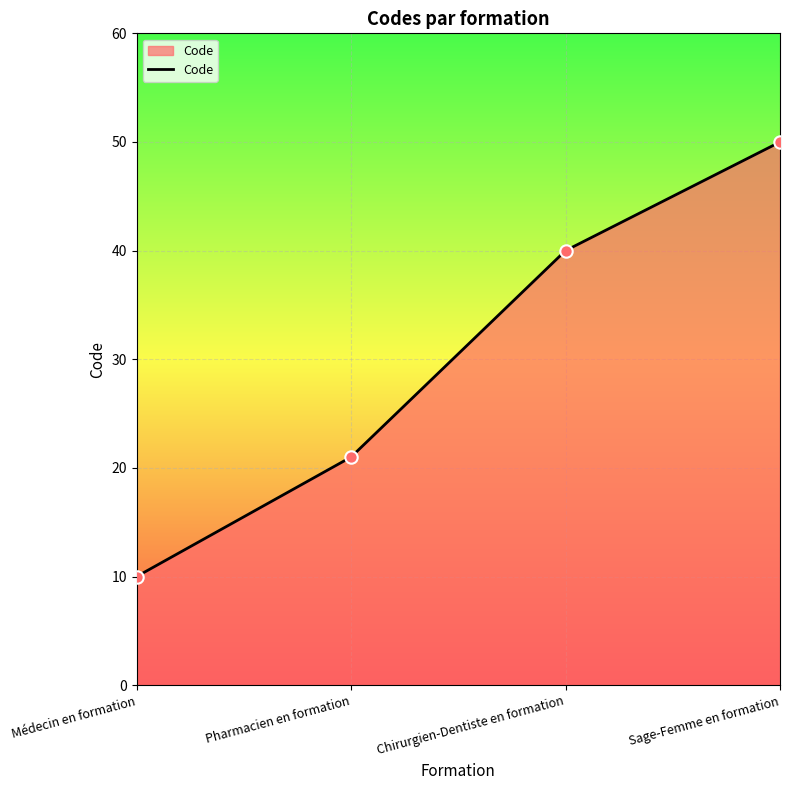

What is the change in value from Pharmacien en formation to Sage-Femme en formation?

+29